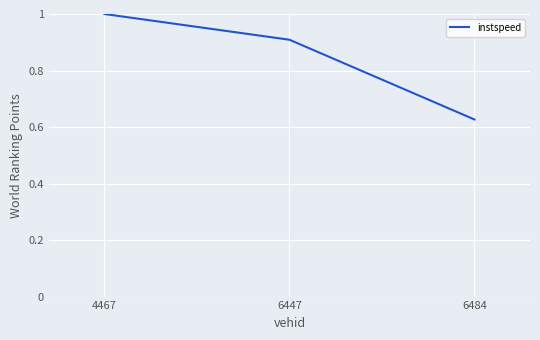

The chart shows a value of 1.6 at 4467. True or false?

False